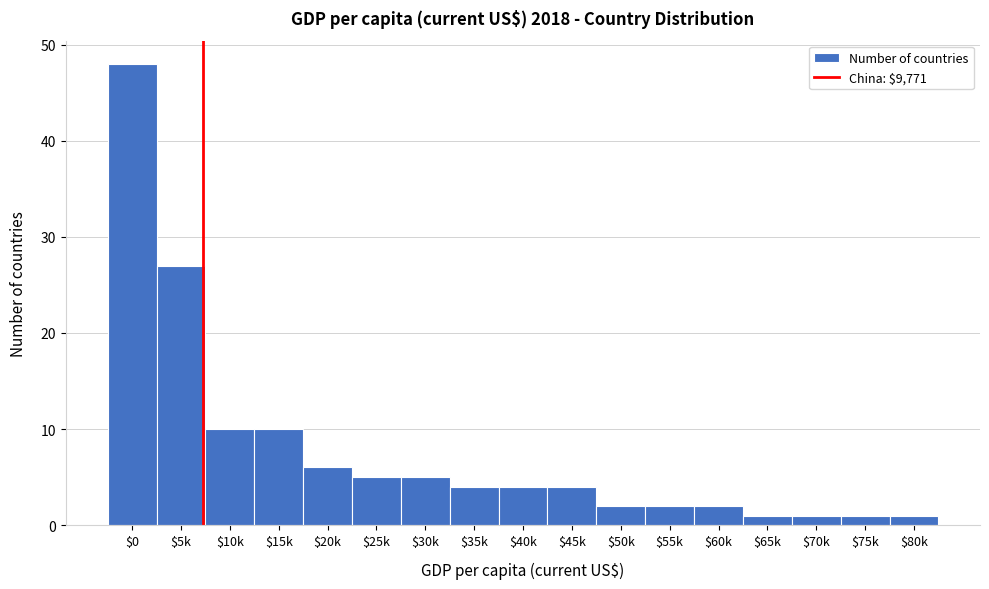

Reading left to right, list all the values displayed in this chart.

48	27	10	10	6	5	5	4	4	4	2	2	2	1	1	1	1